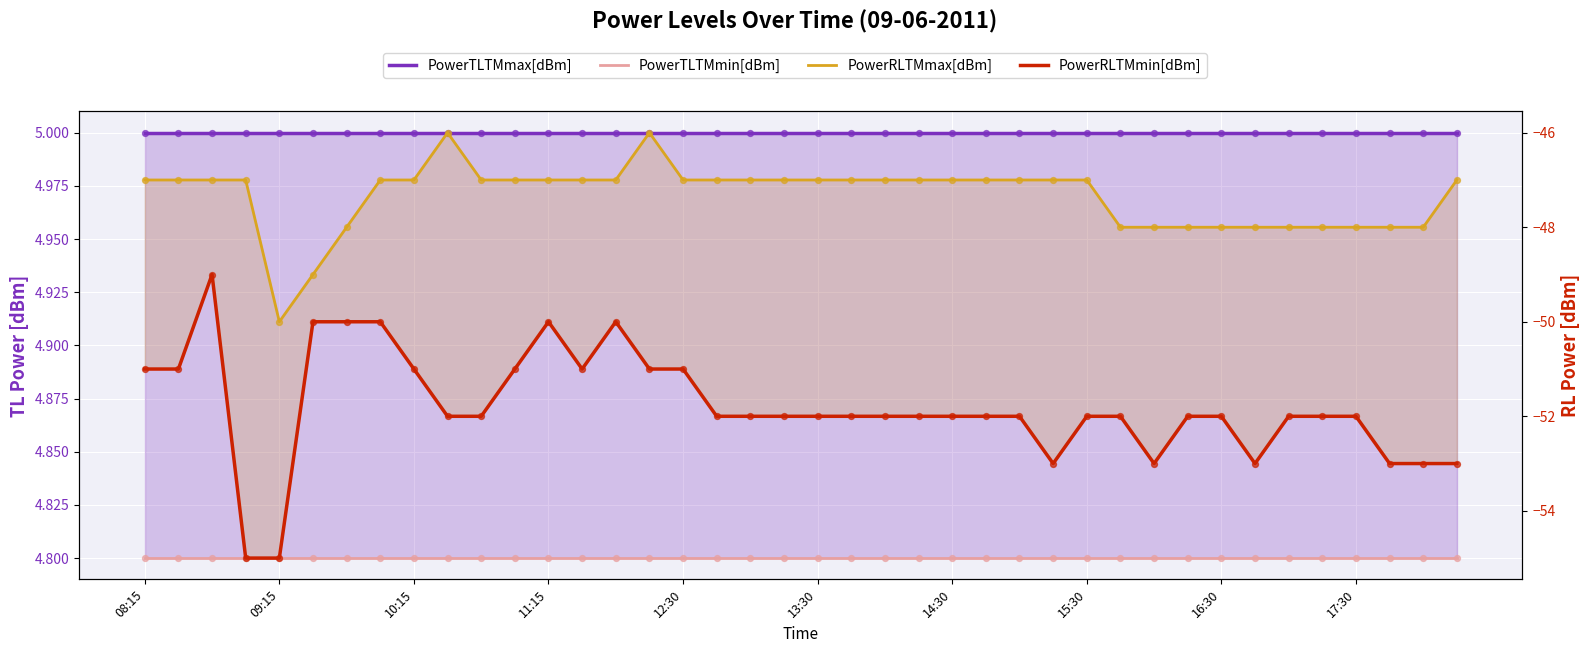

At how many categories does at least one series exceed -15?

40